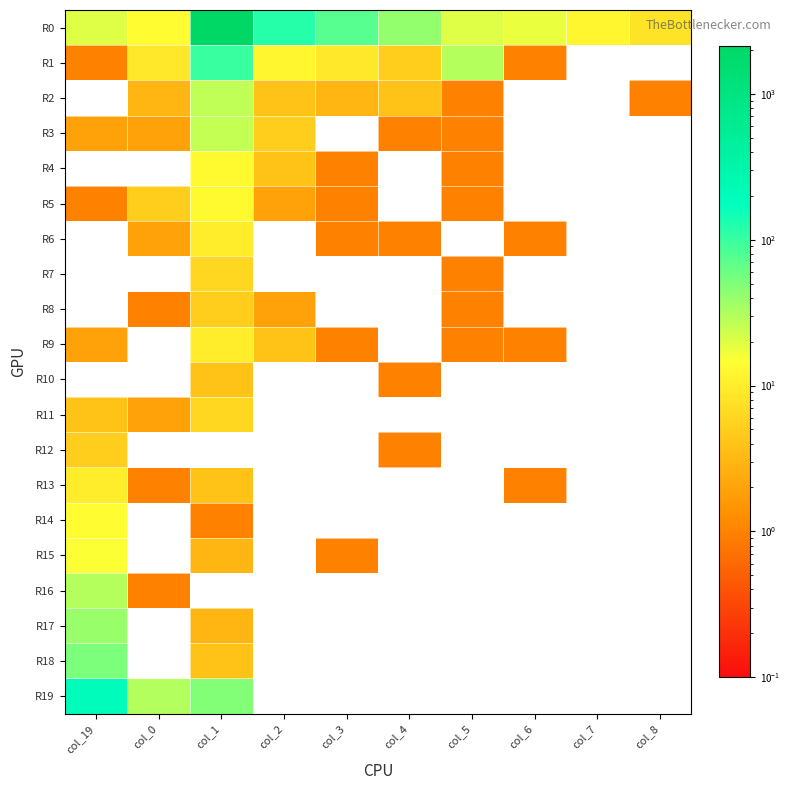

At which category does the chart reach its minimum across all series?

col_7